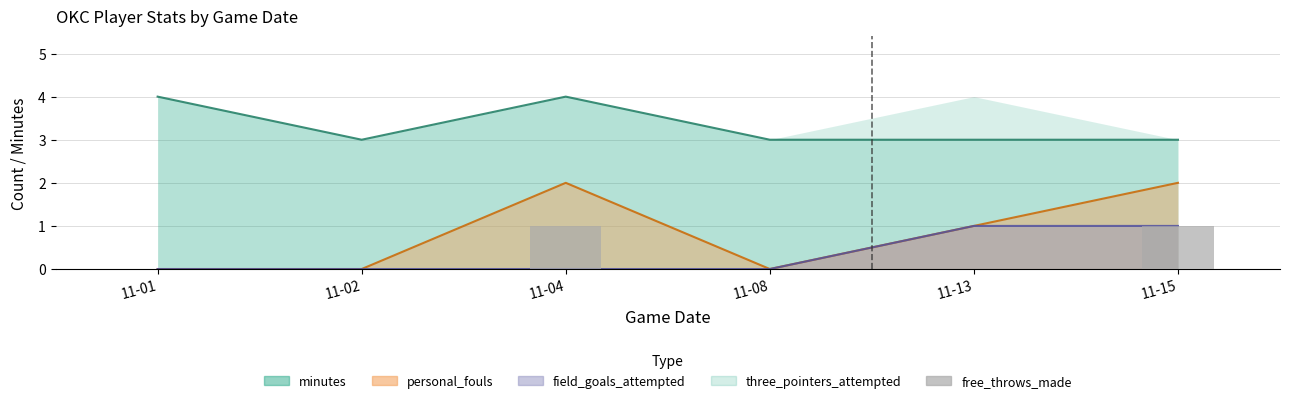

Is it true that the value at 11-08 is 0?

False